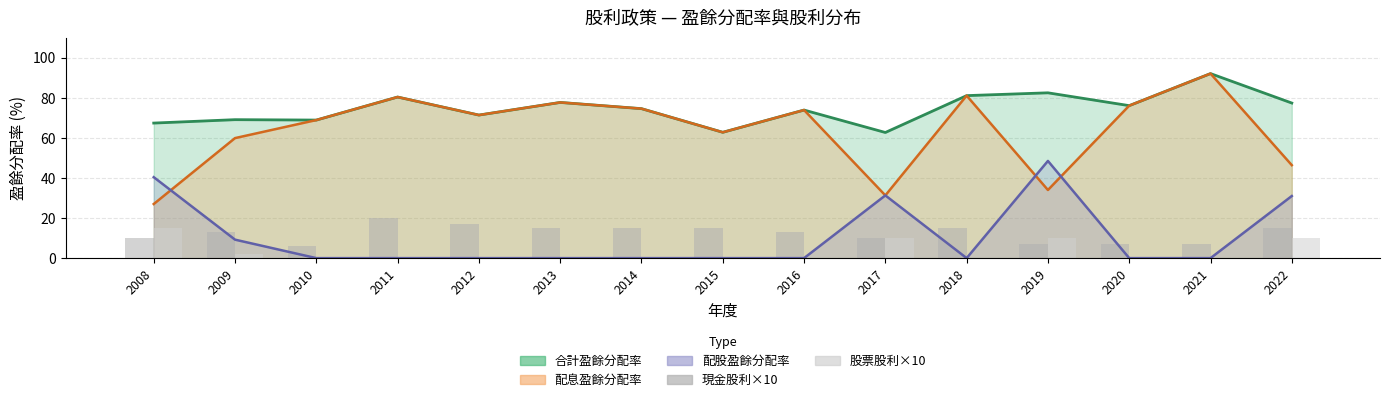

The 現金股利(×10)(盈餘) series shows 19.9 at 2011. True or false?

True